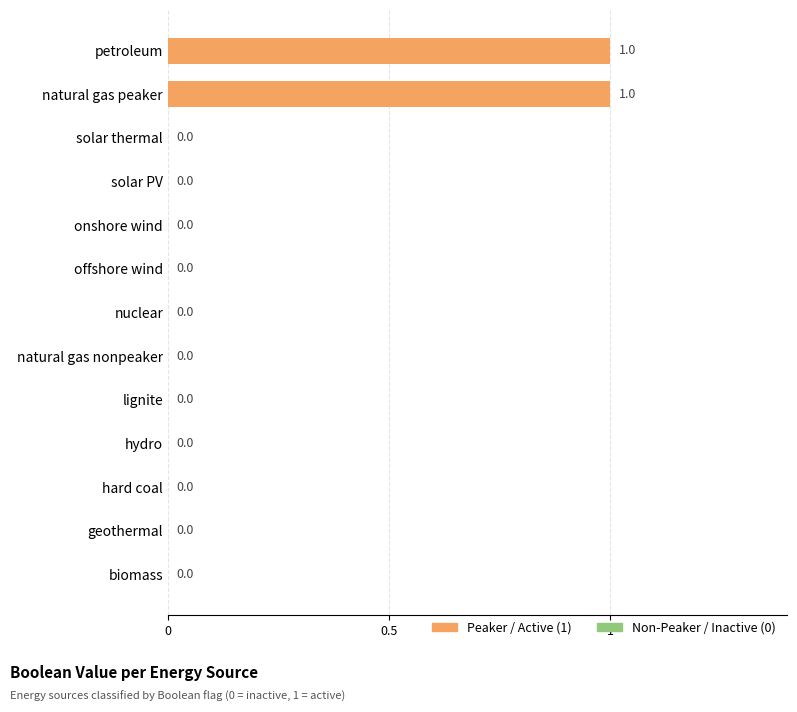

How many values are between 0 and 1?

13